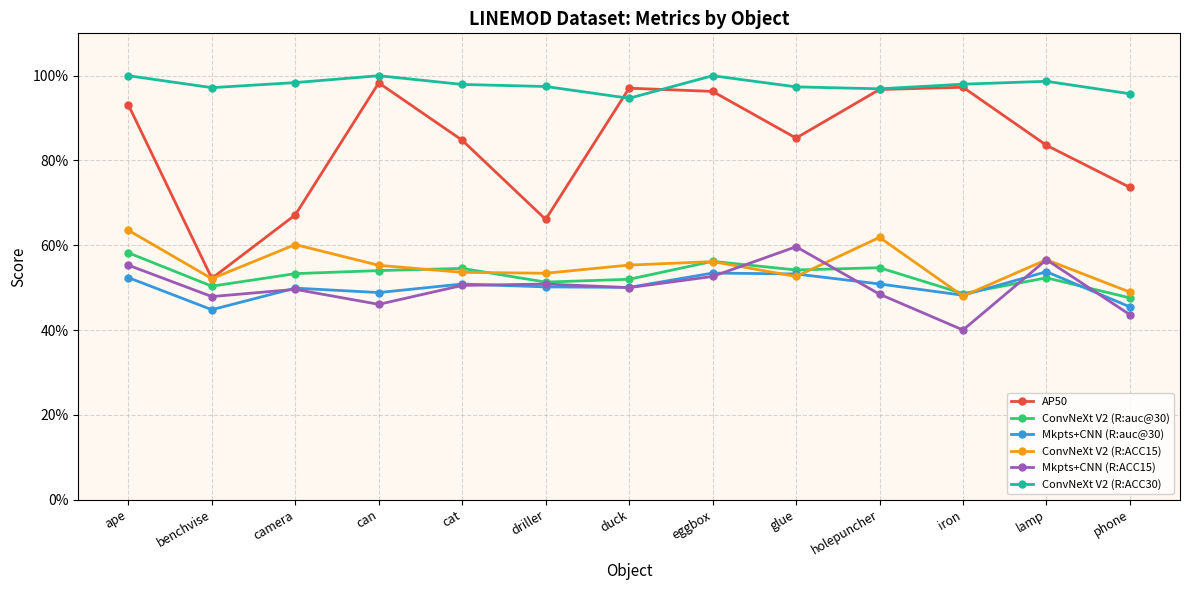

At which label is ConvNeXt V2 (R:ACC30) closest to 0?

duck